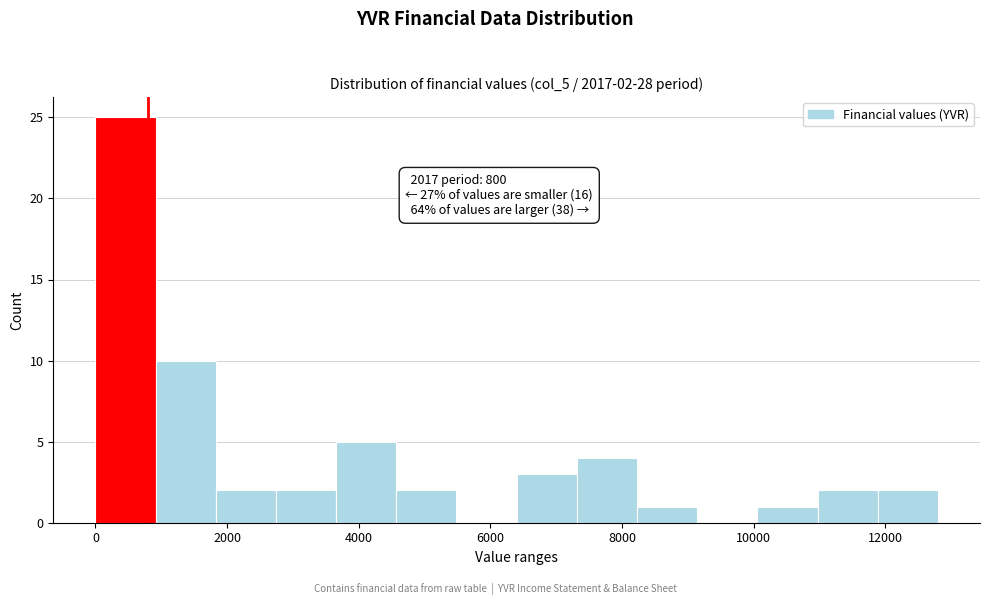

Which range on the x-axis has the tallest bar?

0 to 1000